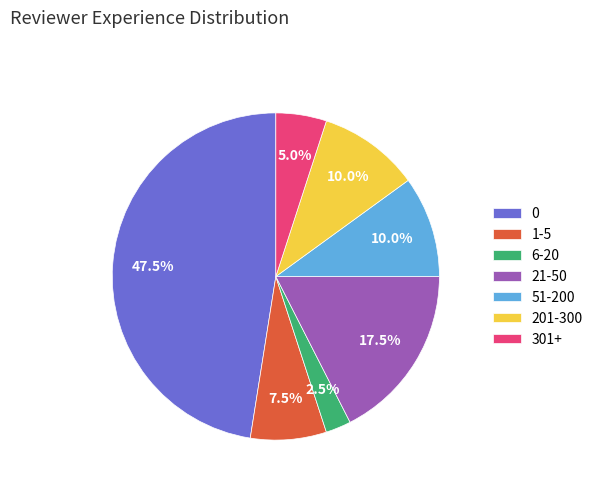

Approximately how many times larger is the value at 0 compared to 6-20?

19.0